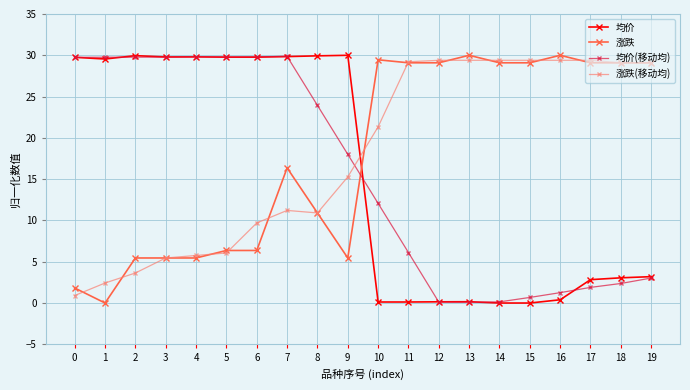

Is the value of 涨跌(移动均) at 9 greater than the value of 均价 at 11?

Yes